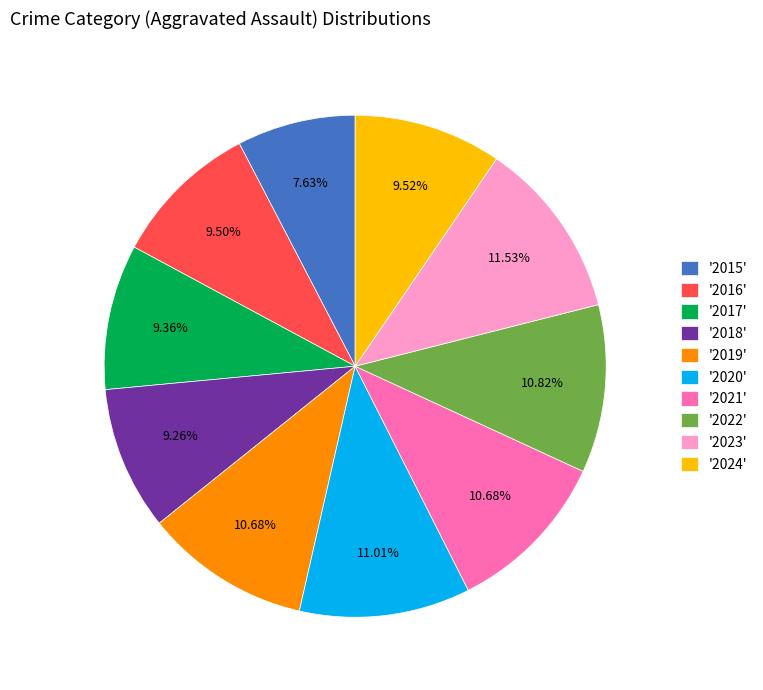

Does any single category account for the majority?

No